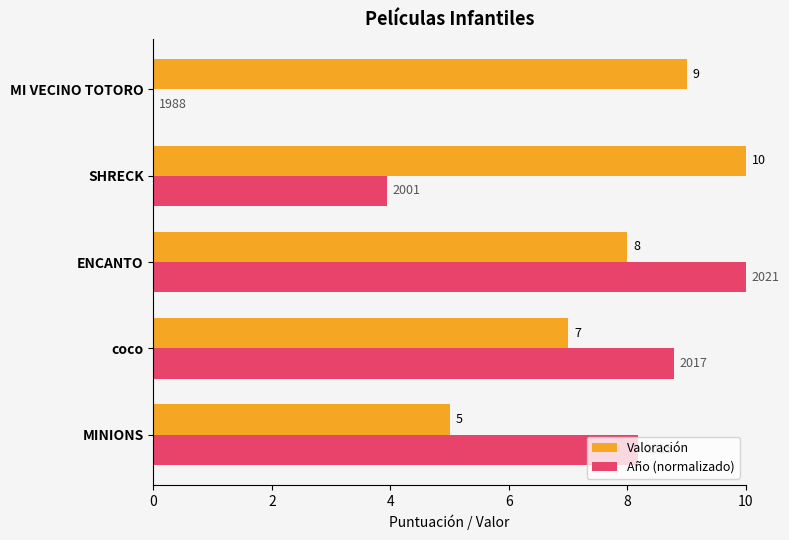

Between MINIONS and coco, which series saw the biggest shift?

Valoración